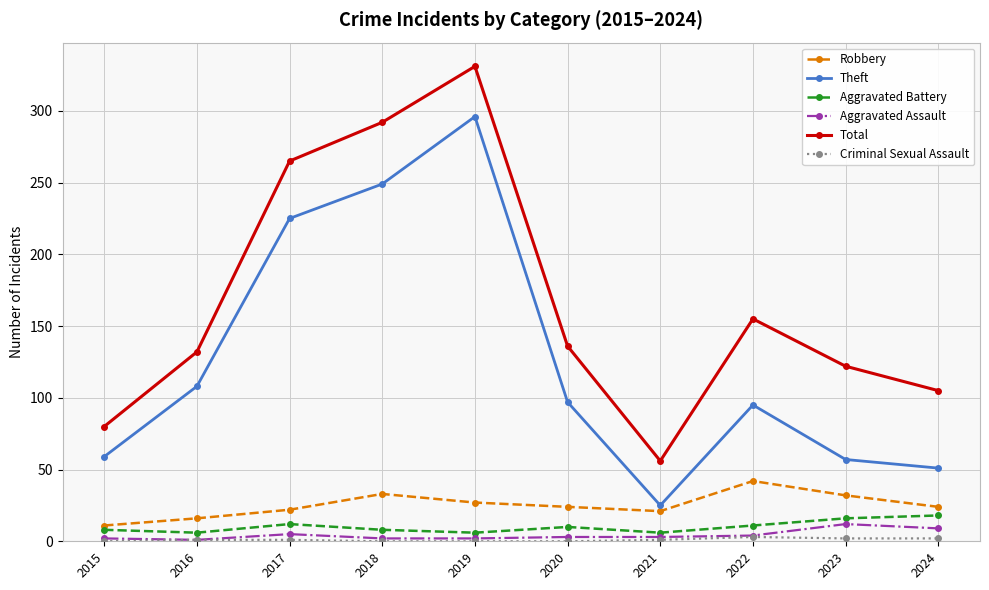

Where is the first local minimum for Robbery?

2021